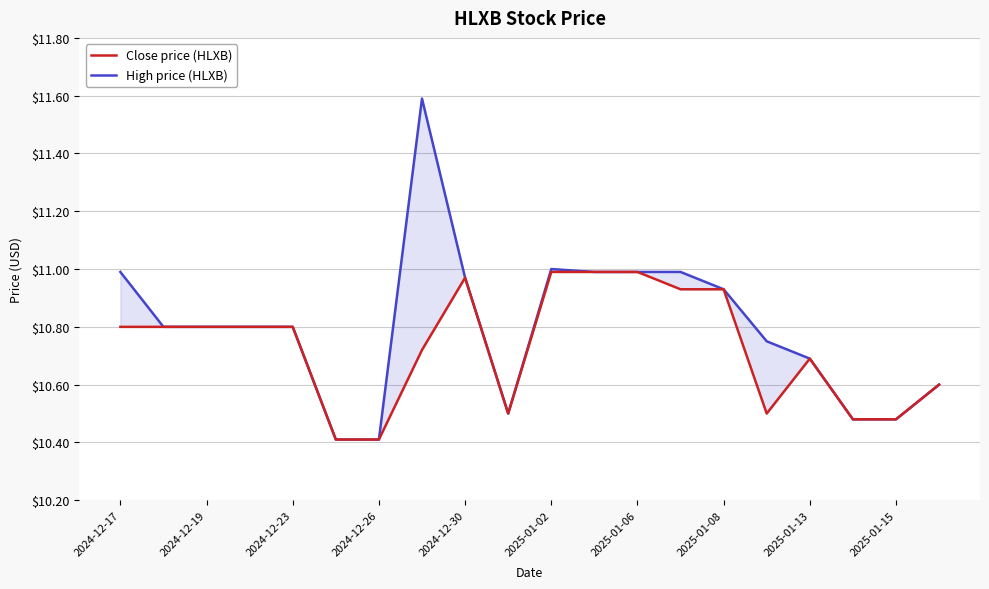

What position from the left is 2025-01-15?

10